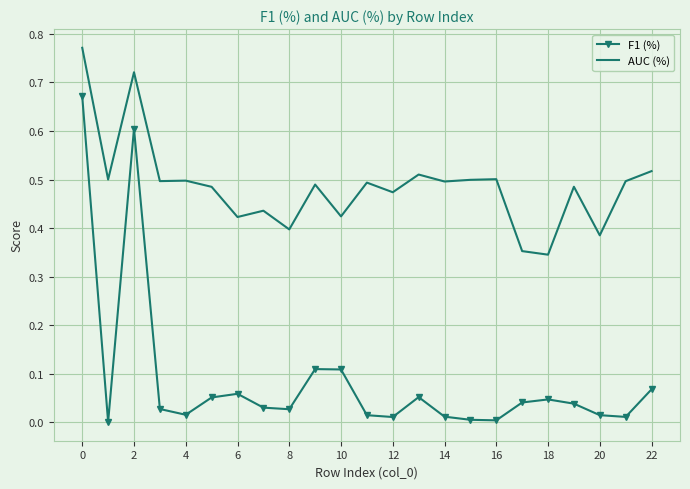

How many series are shown in this chart?

2